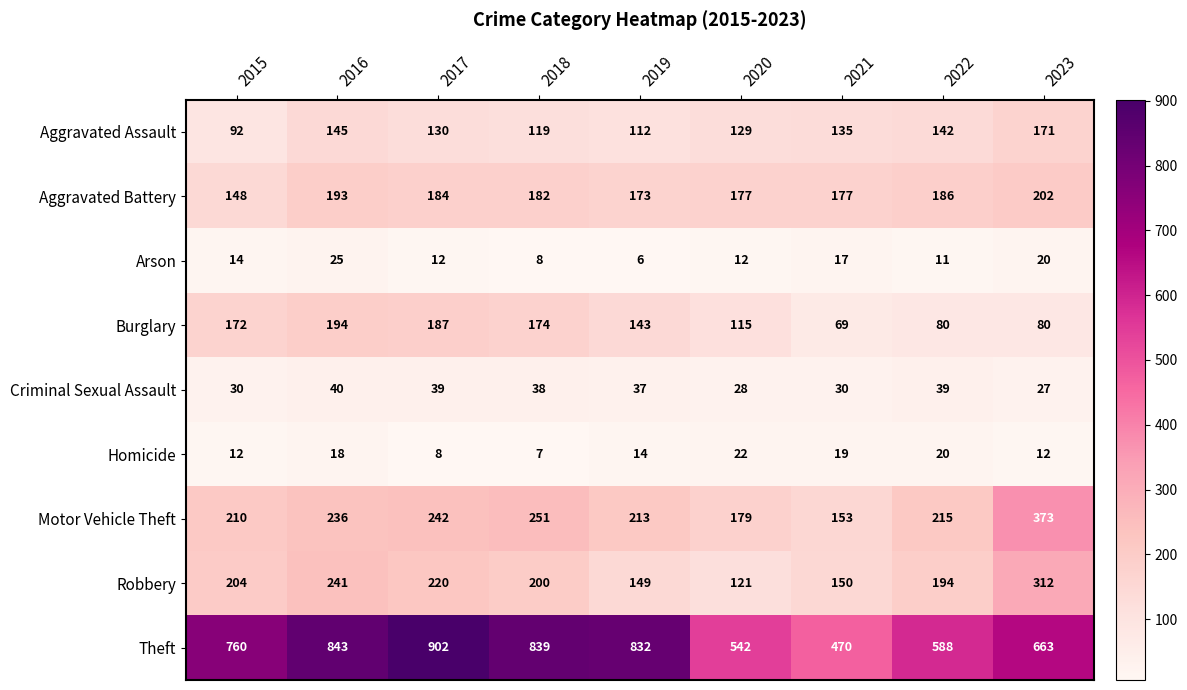

What is the difference between the maximum and minimum values in the Homicide series?

15